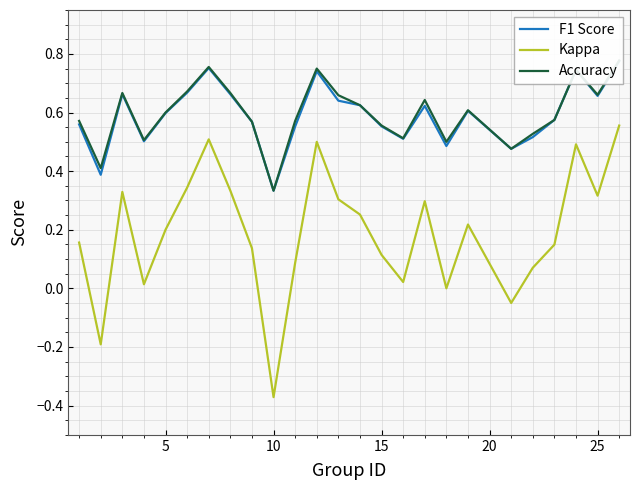

True or false: Kappa has a value of 0.3 at 5.

False